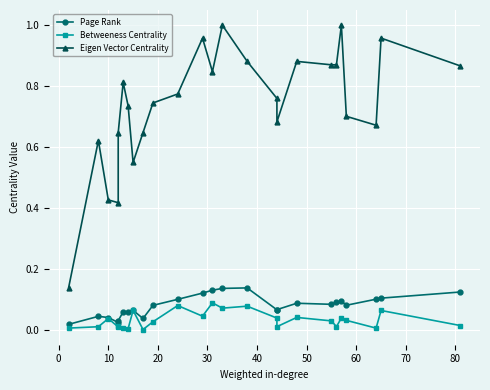

How many lines are shown in the chart?

3